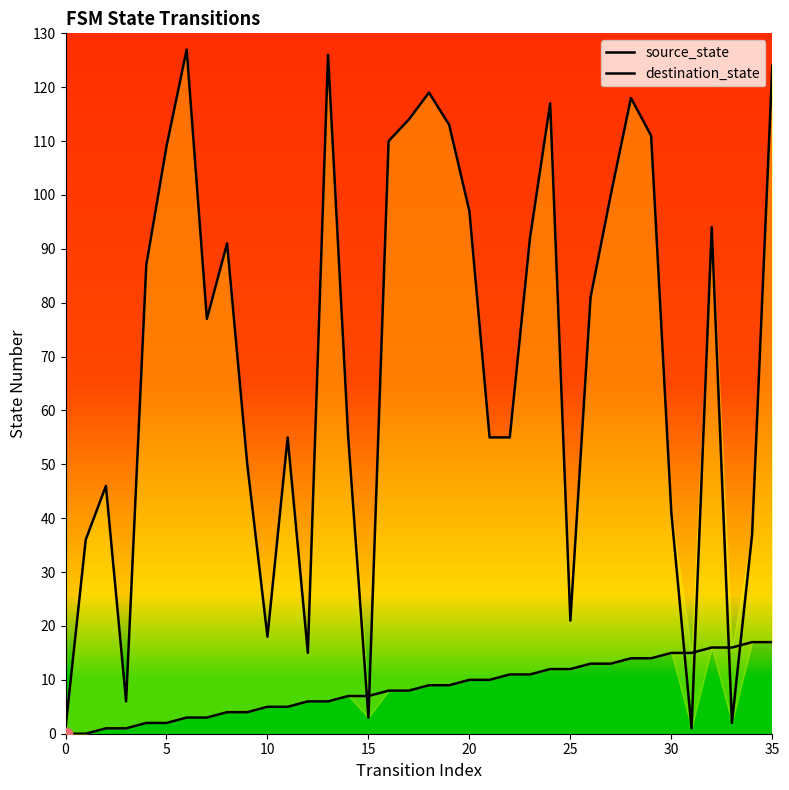

Which series has the largest total across all categories?

destination_state